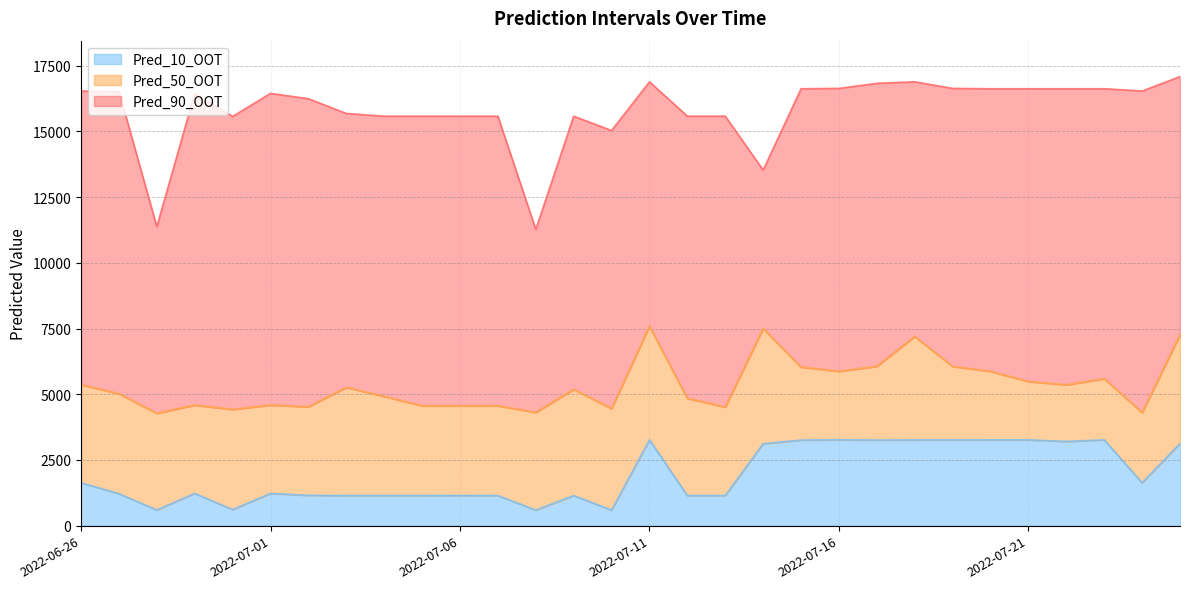

What is the sum of all Pred_50_OOT values?

160083.0